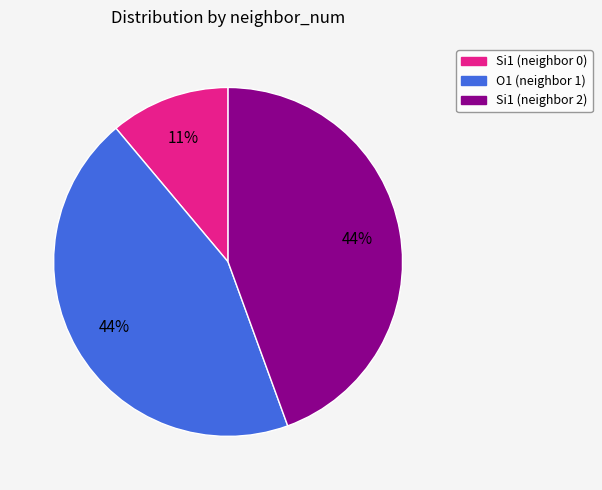

Combined, do Si1 (neighbor 0) and Si1 (neighbor 2) account for over 50%?

Yes